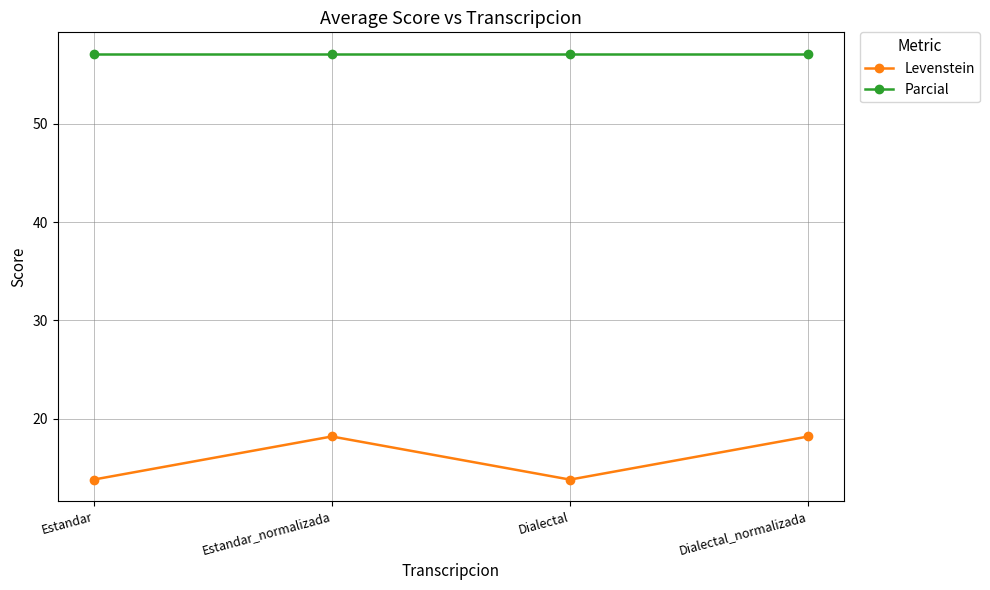

Where is the first local minimum for Levenstein?

Dialectal